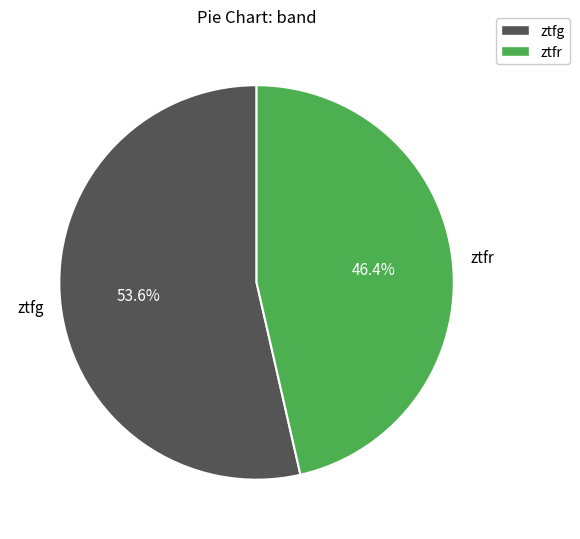

The ztfr slice represents 36% of the pie. True or false?

False